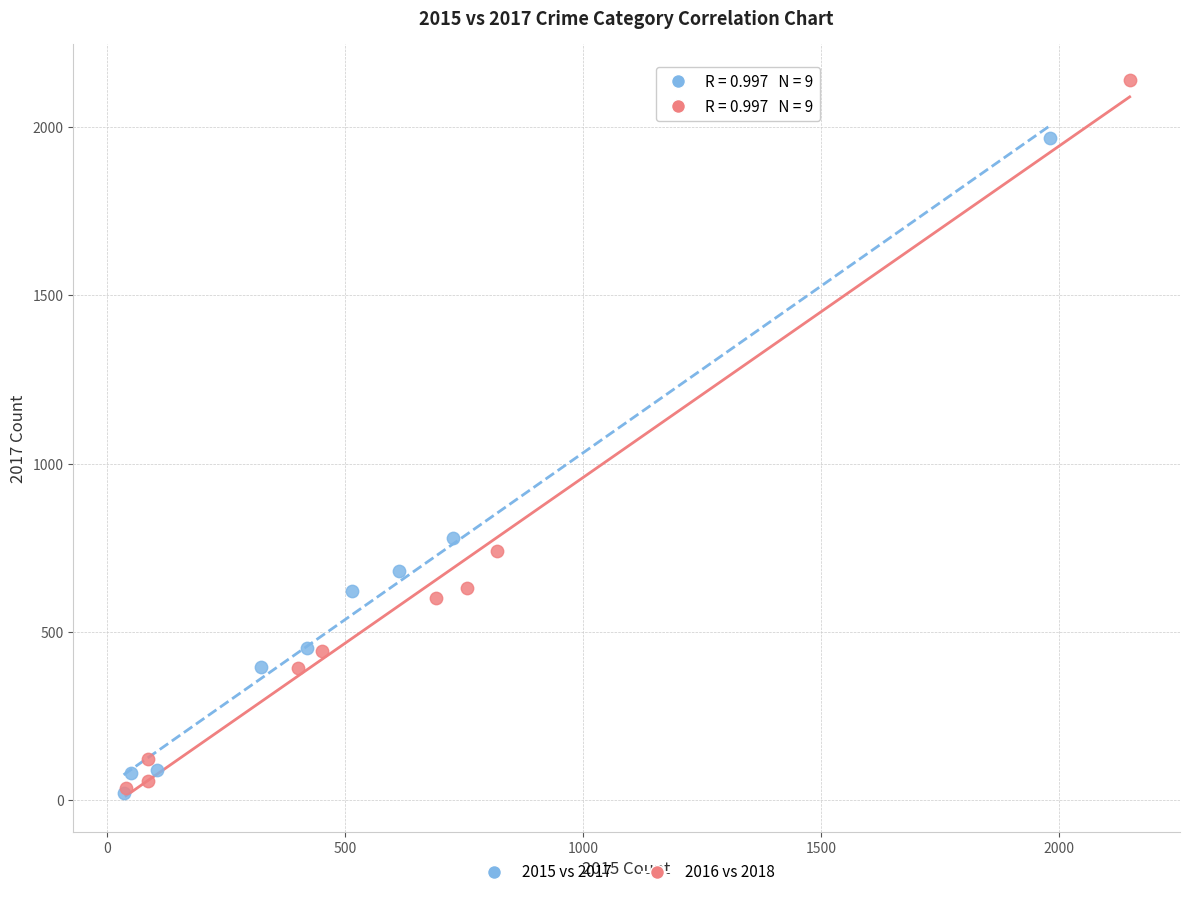

Which series contains the highest Y value?

2016 vs 2018